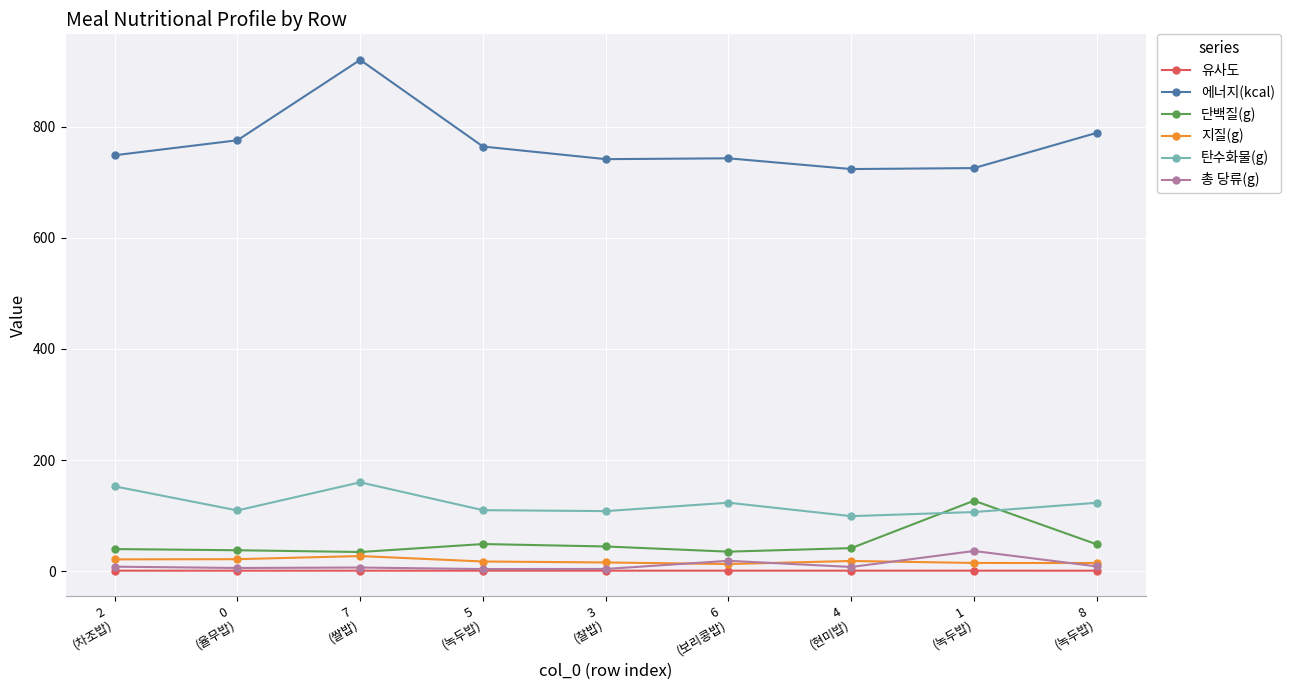

How many data points in 총 당류(g) are above 7?

5